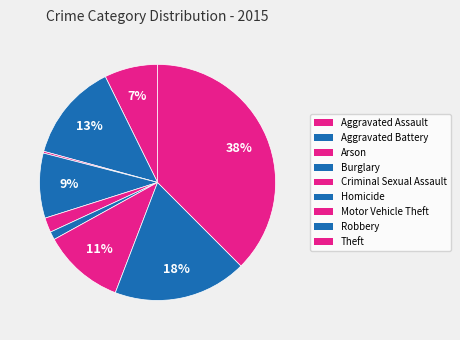

Is it true that Homicide is 11% of the pie?

False